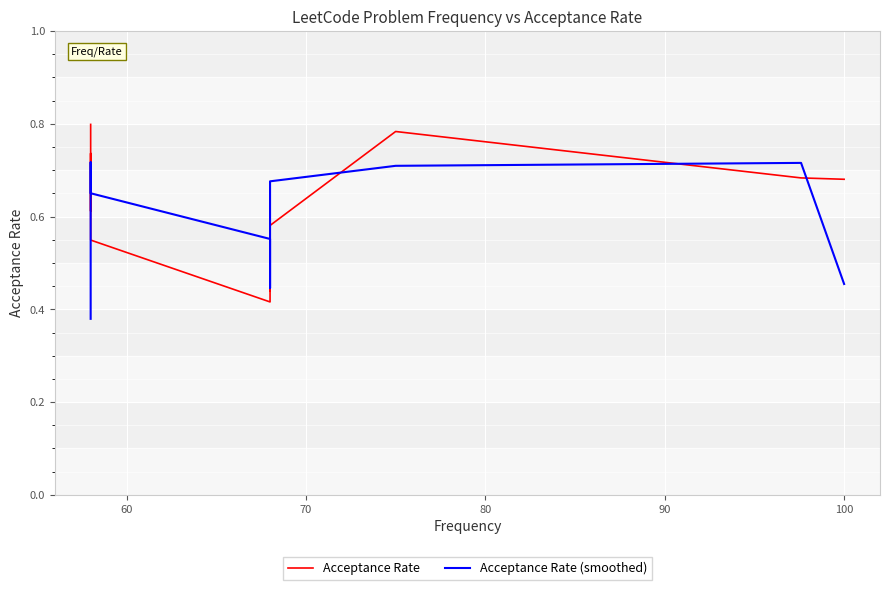

Is it true that Acceptance Rate (smoothed) equals 1.1 at 100?

False